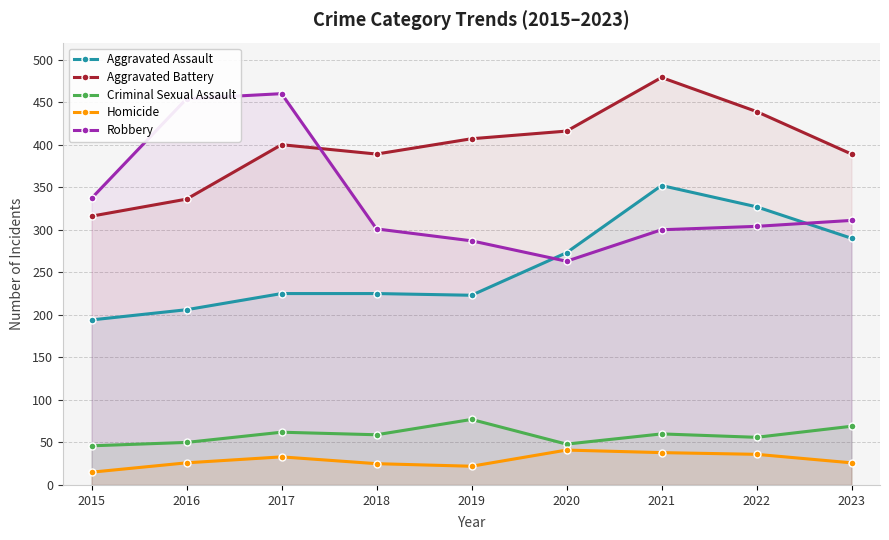

Is it true that Aggravated Battery equals 679 at 2022?

False